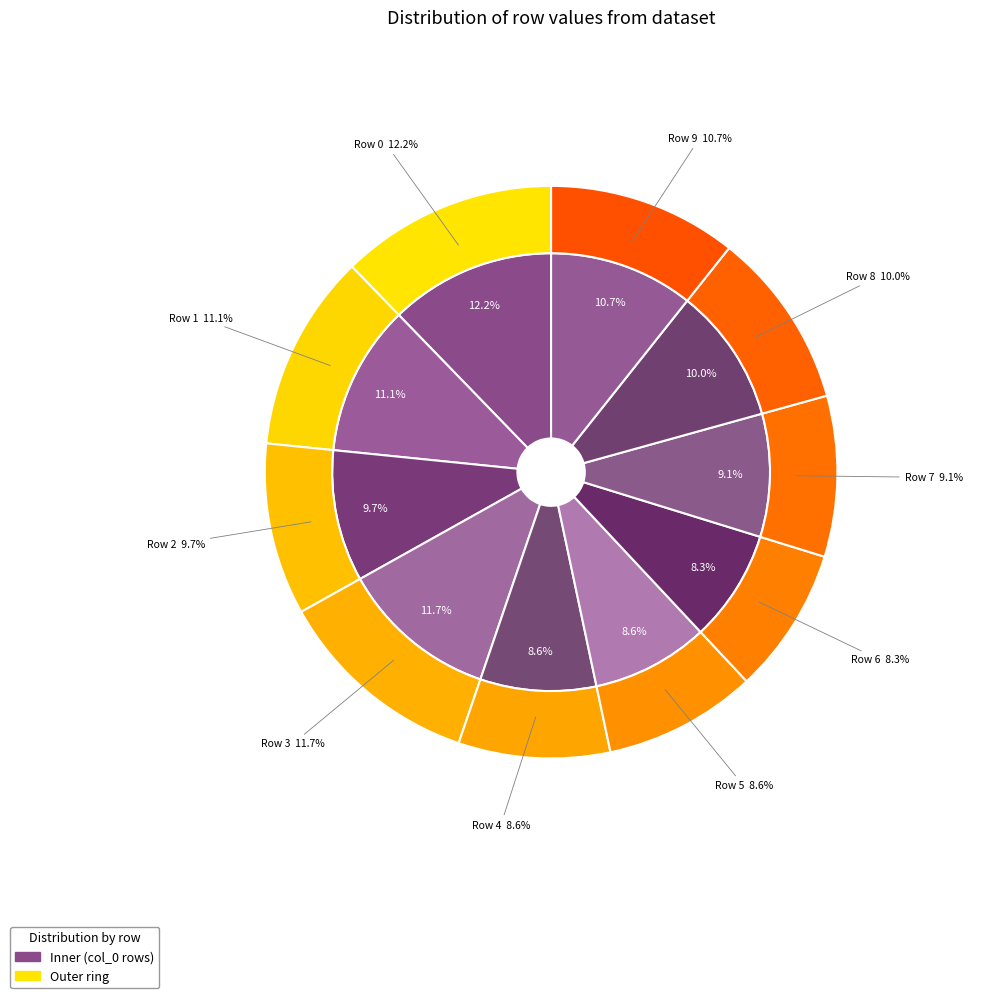

Does Row 9 account for over 50% of the chart?

No